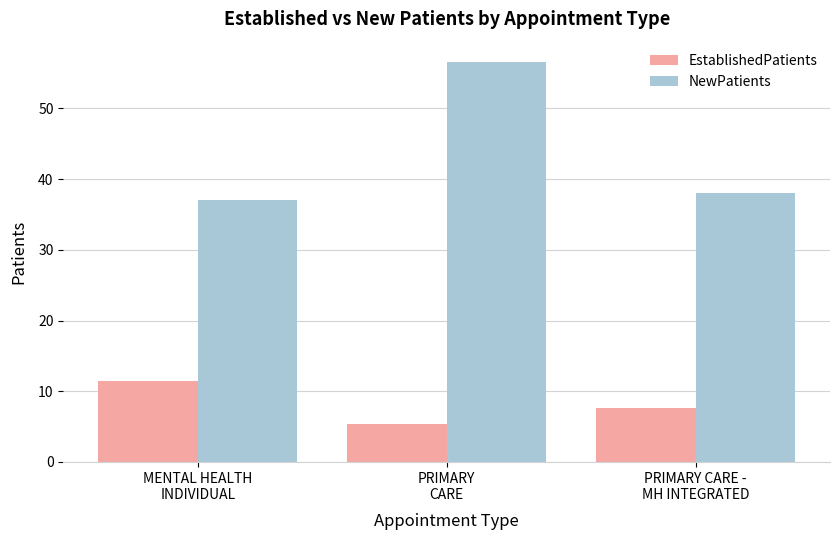

What is the minimum value shown in the chart?

5.3